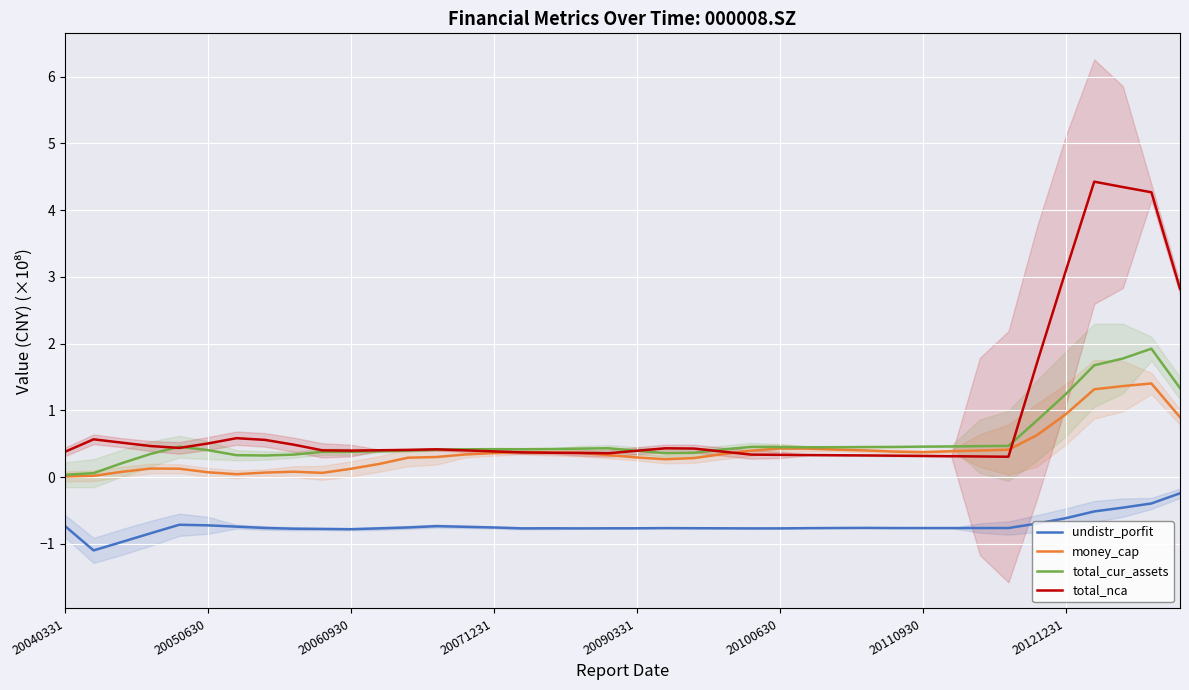

True or false: total_cur_assets has more than 1 interior local peaks.

True